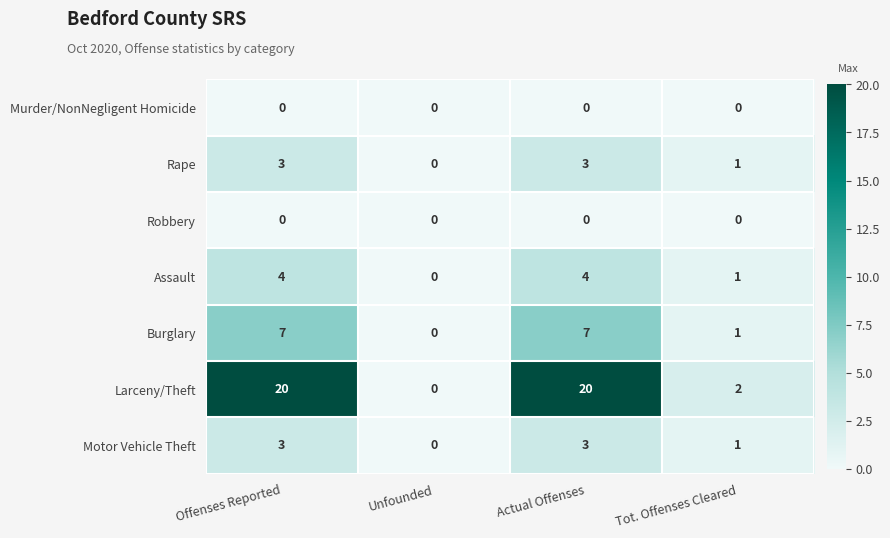

What is the spread (max minus min) of values at Offenses Reported?

20